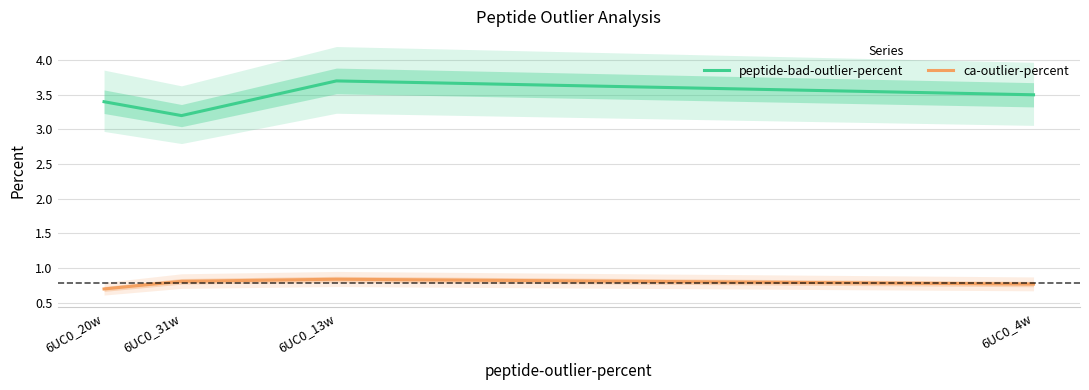

At how many categories does at least one series exceed 1?

4